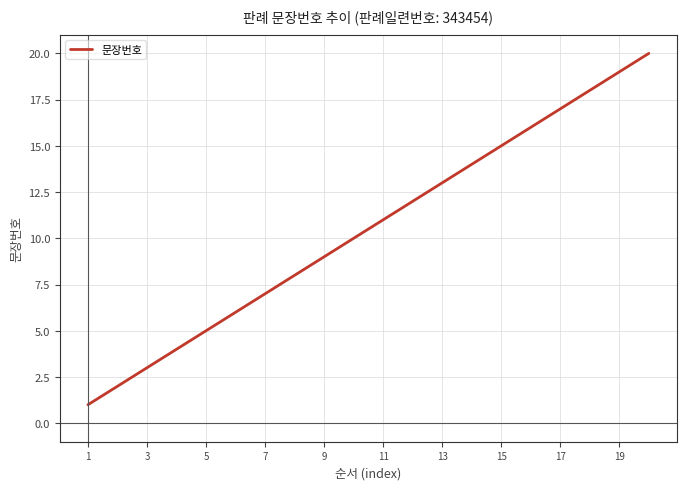

What is the difference between the maximum and minimum values?

19